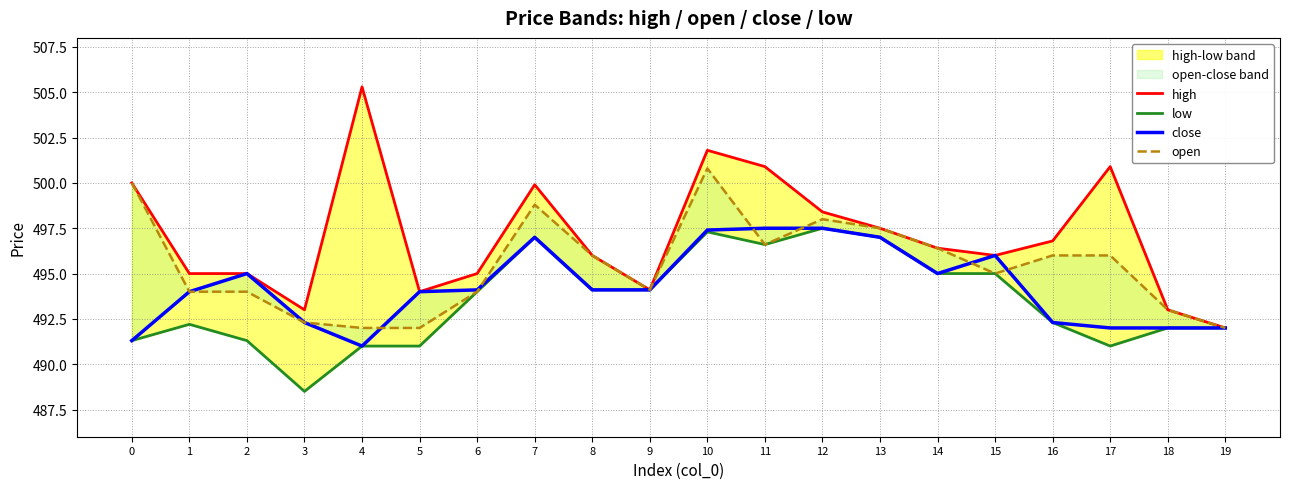

What value does the high series have at 17?

500.9